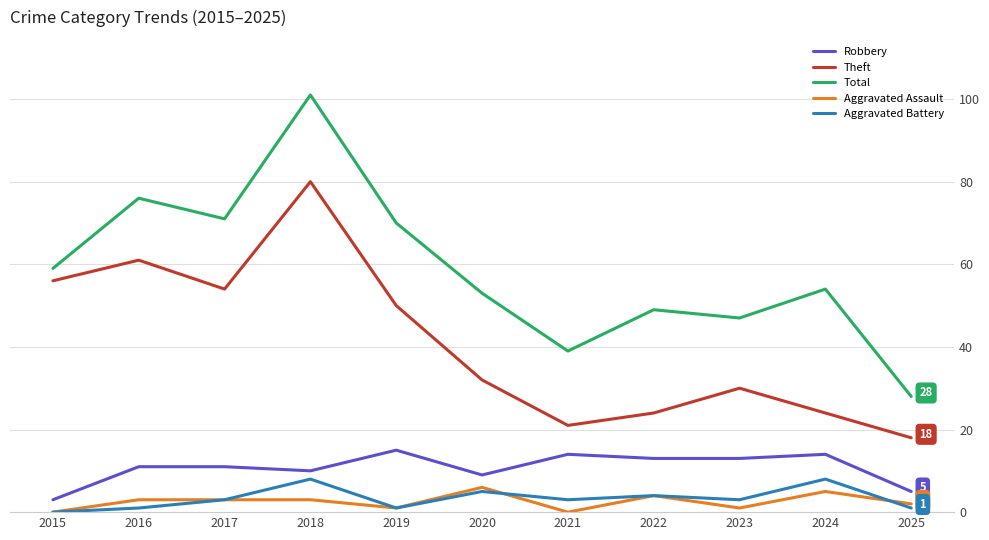

True or false: Theft and Total cross at least once.

False